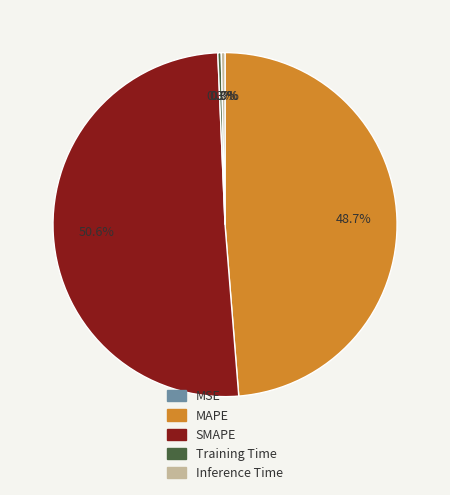

Which category has the biggest portion of the pie?

SMAPE